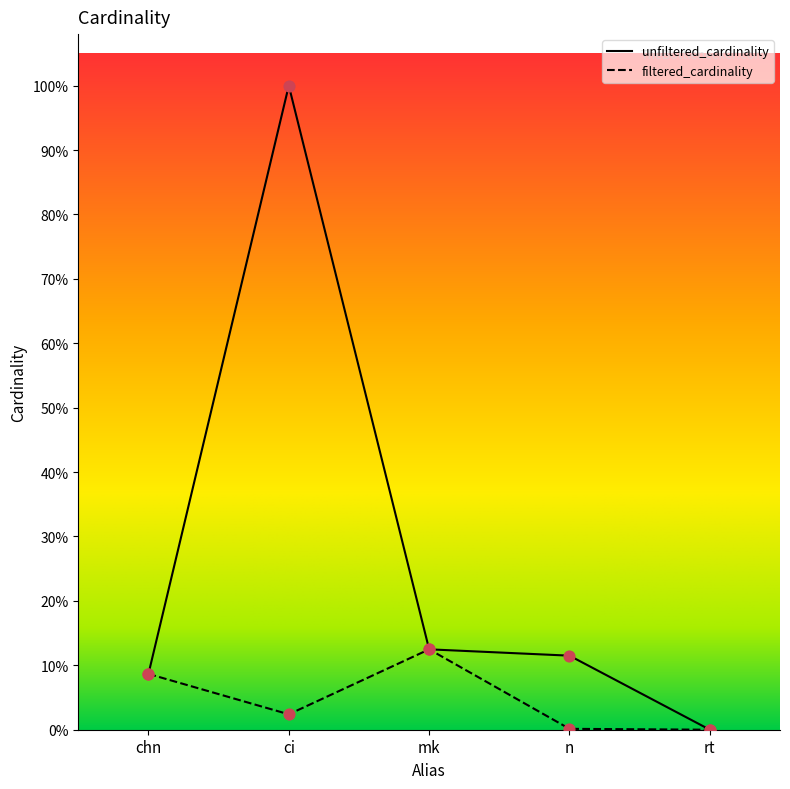

At which category is the sum across all series the highest?

ci